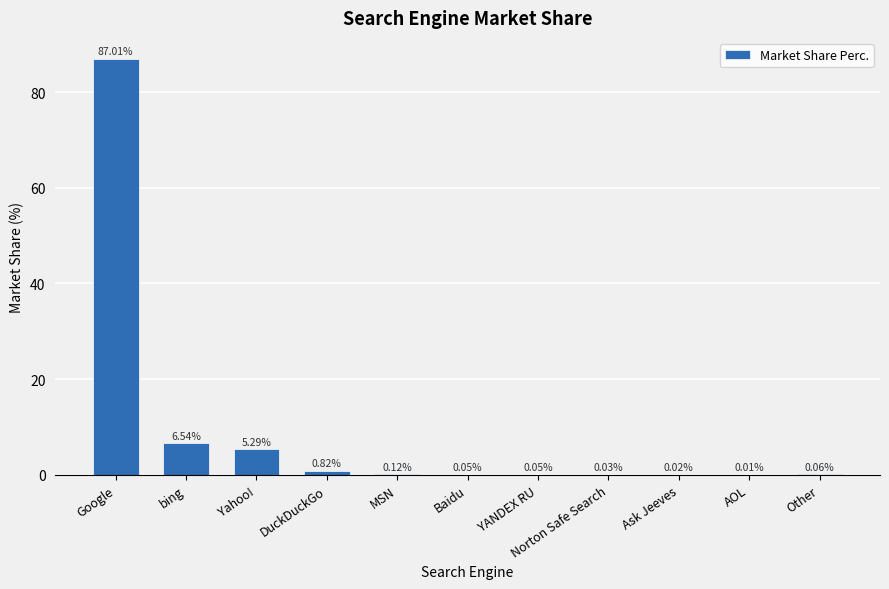

Which label corresponds to the largest value in the chart?

Google